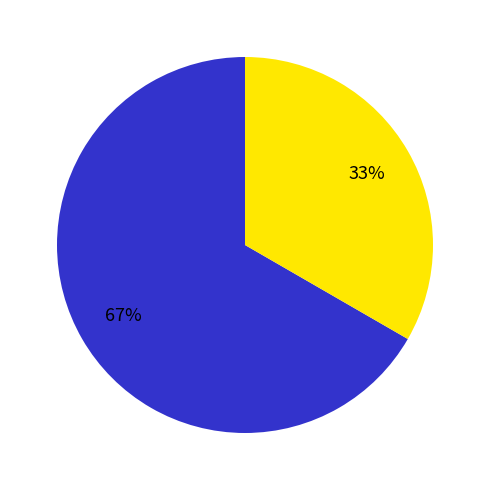

Is there a majority slice in this chart?

Yes